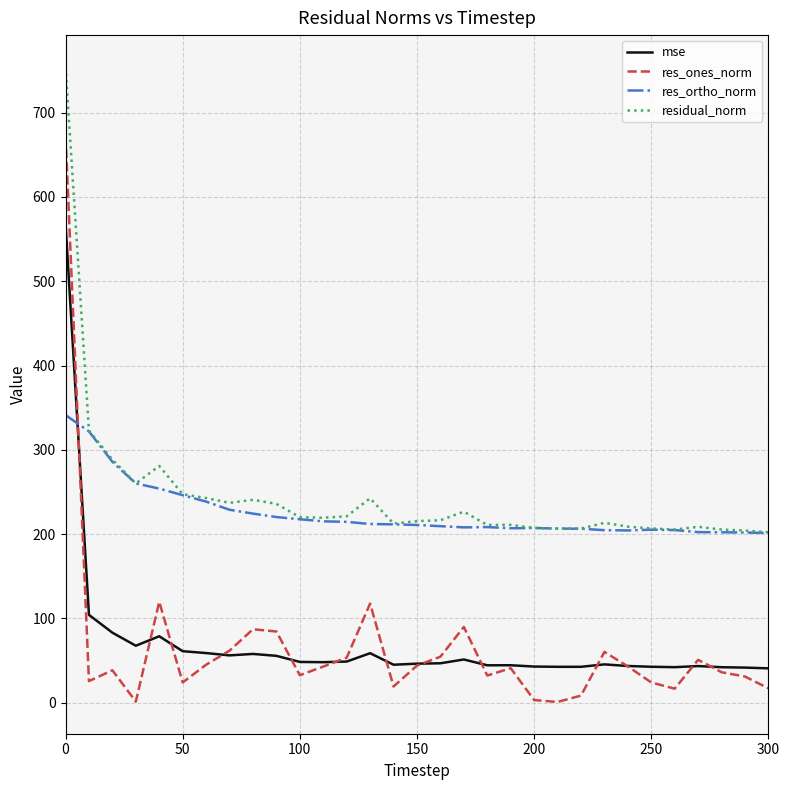

True or false: res_ones_norm and residual_norm cross at least once.

False